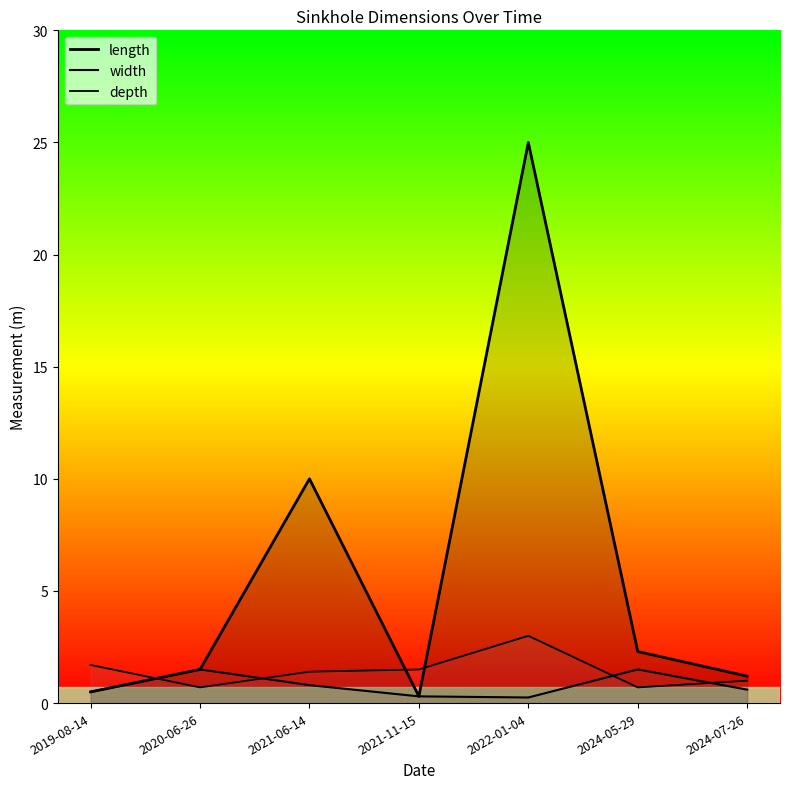

At which category is the sum across all series the highest?

2022-01-04